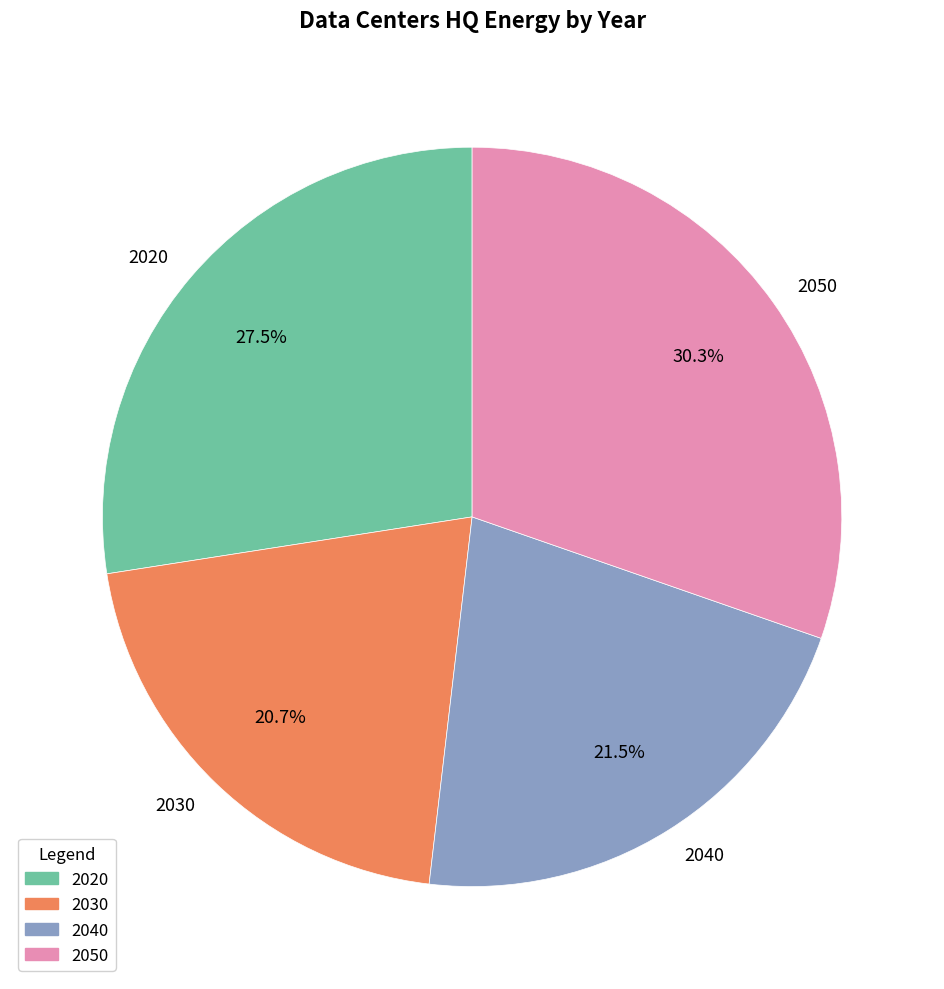

To the nearest percent, what portion does 2050 represent?

30%